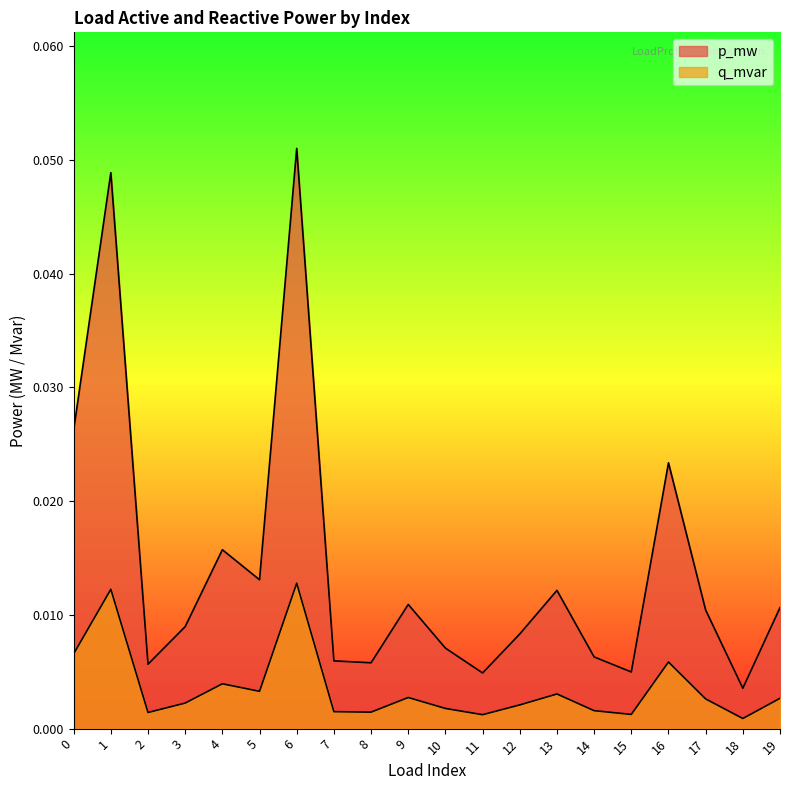

True or false: q_mvar and p_mw cross at least once.

False